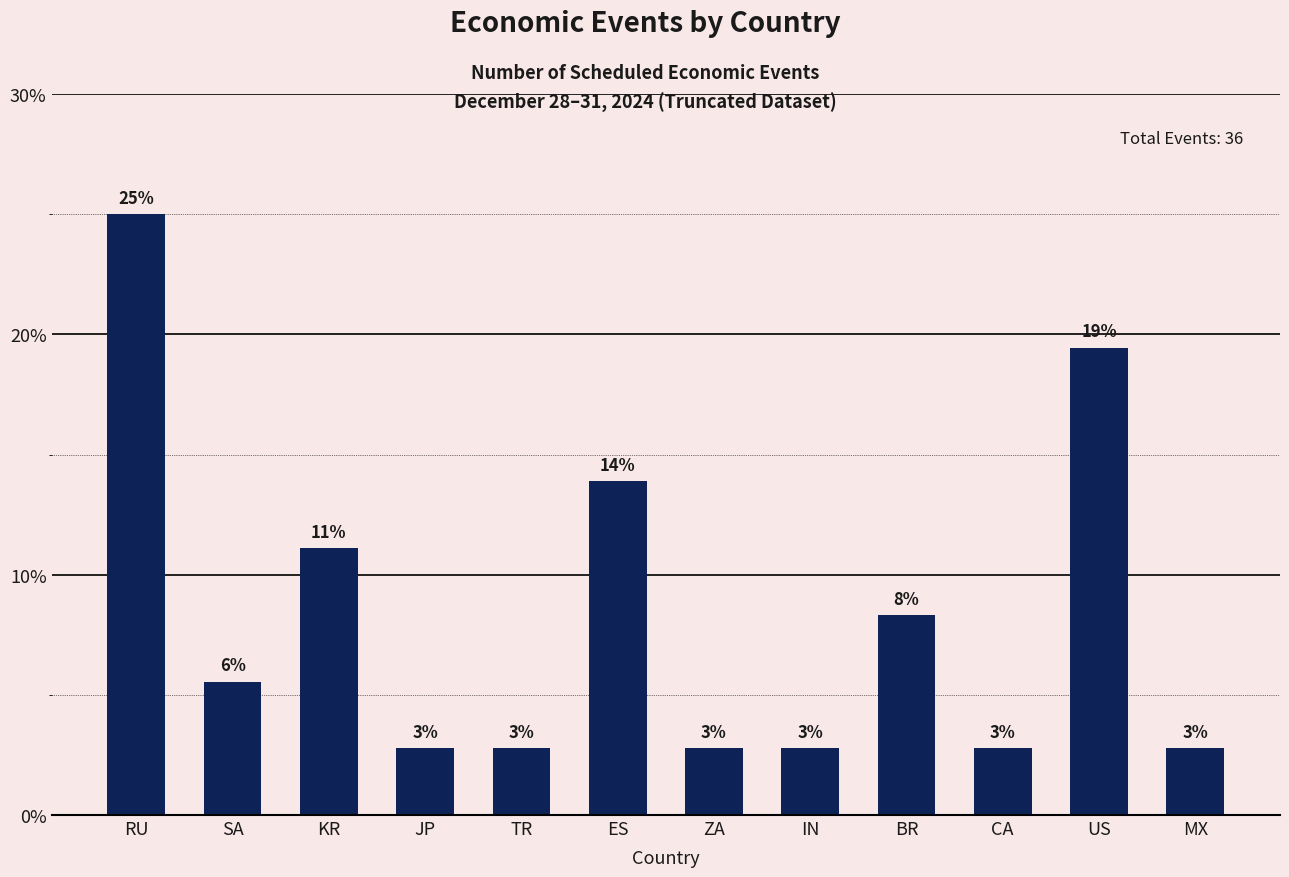

Are the bars horizontal?

No